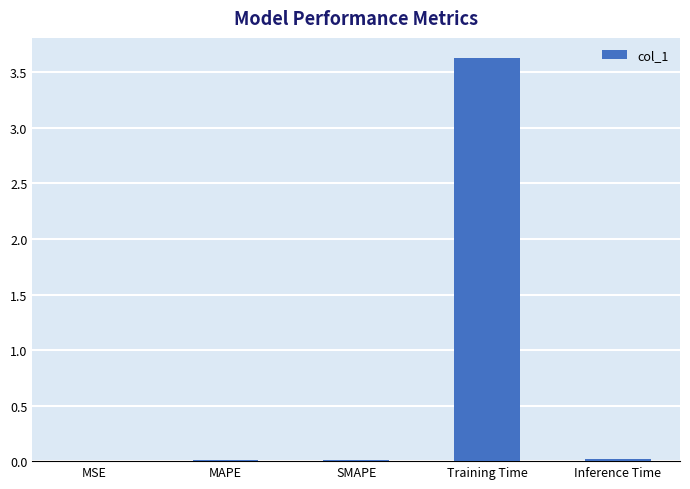

What is the greatest value displayed?

3.6